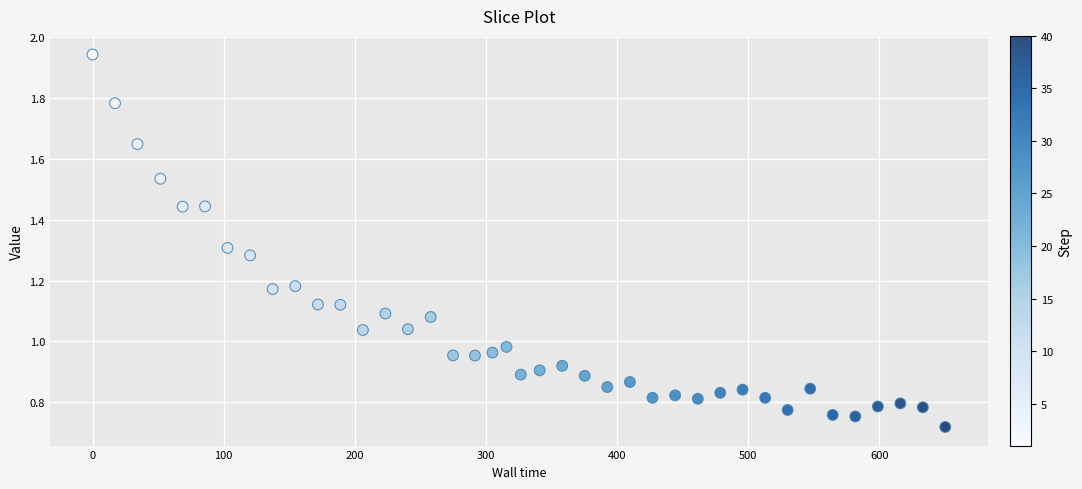

Count the number of points in this scatter plot.

40